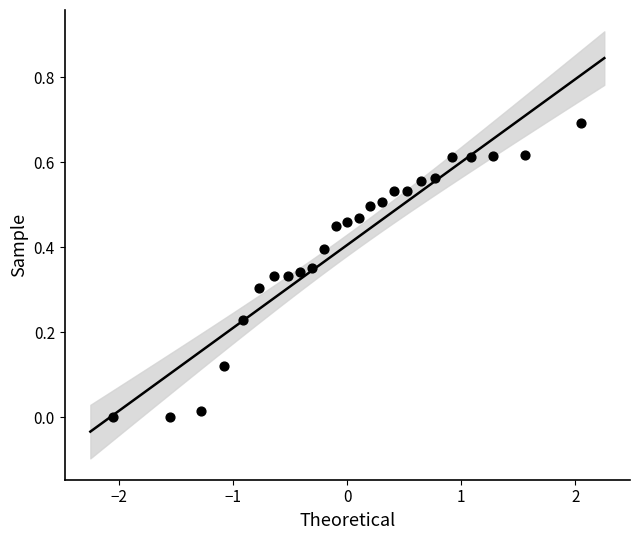

What is the range of X values (max minus min)?

4.1